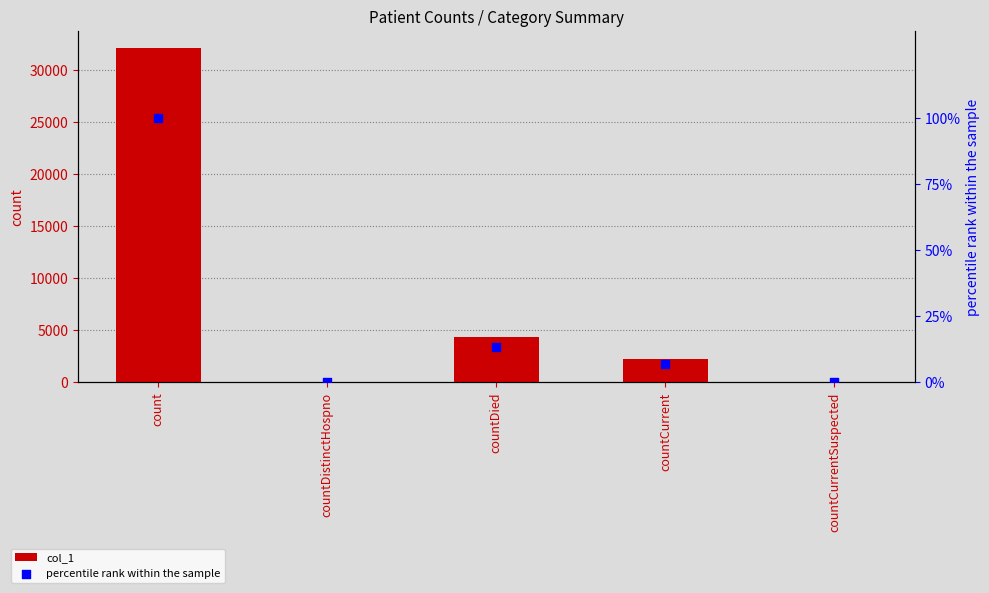

What are all the series names shown in the legend?

col_1, percentile rank within the sample